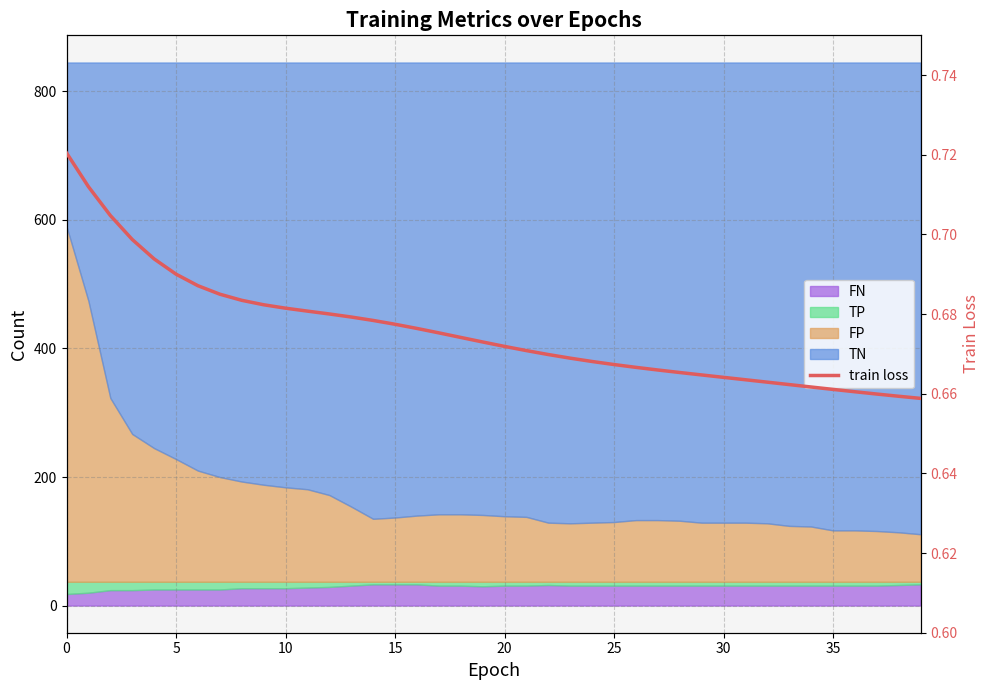

True or false: there are more than 1 points higher than both neighbors.

False